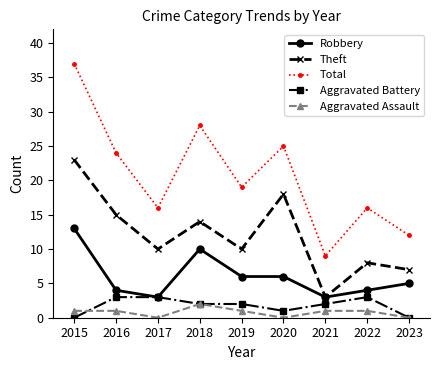

At which category does Theft reach its first local valley?

2017